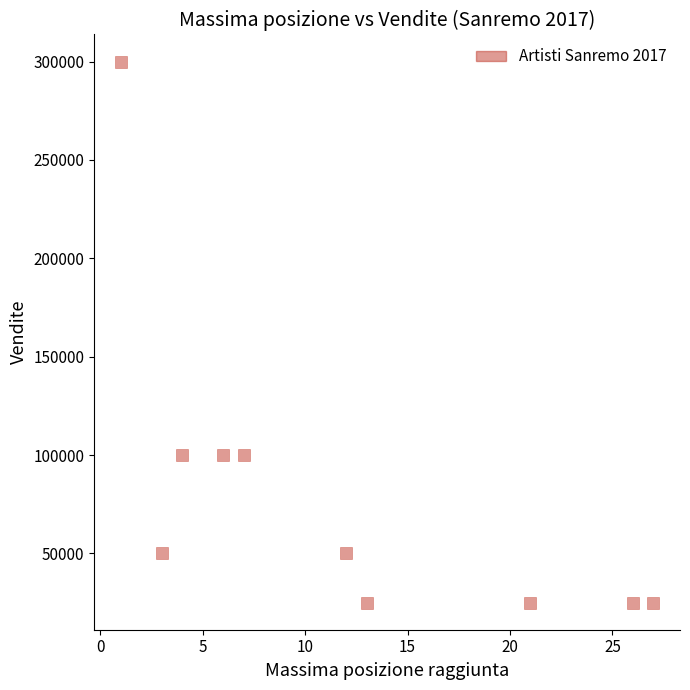

What is the range of X values (max minus min)?

26